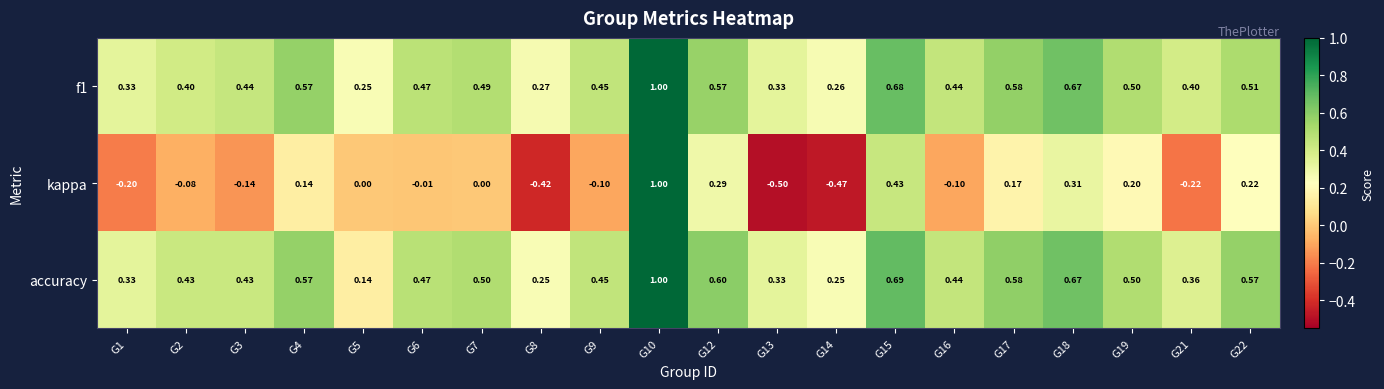

Is the value of kappa at G3 greater than the value of accuracy at G19?

No